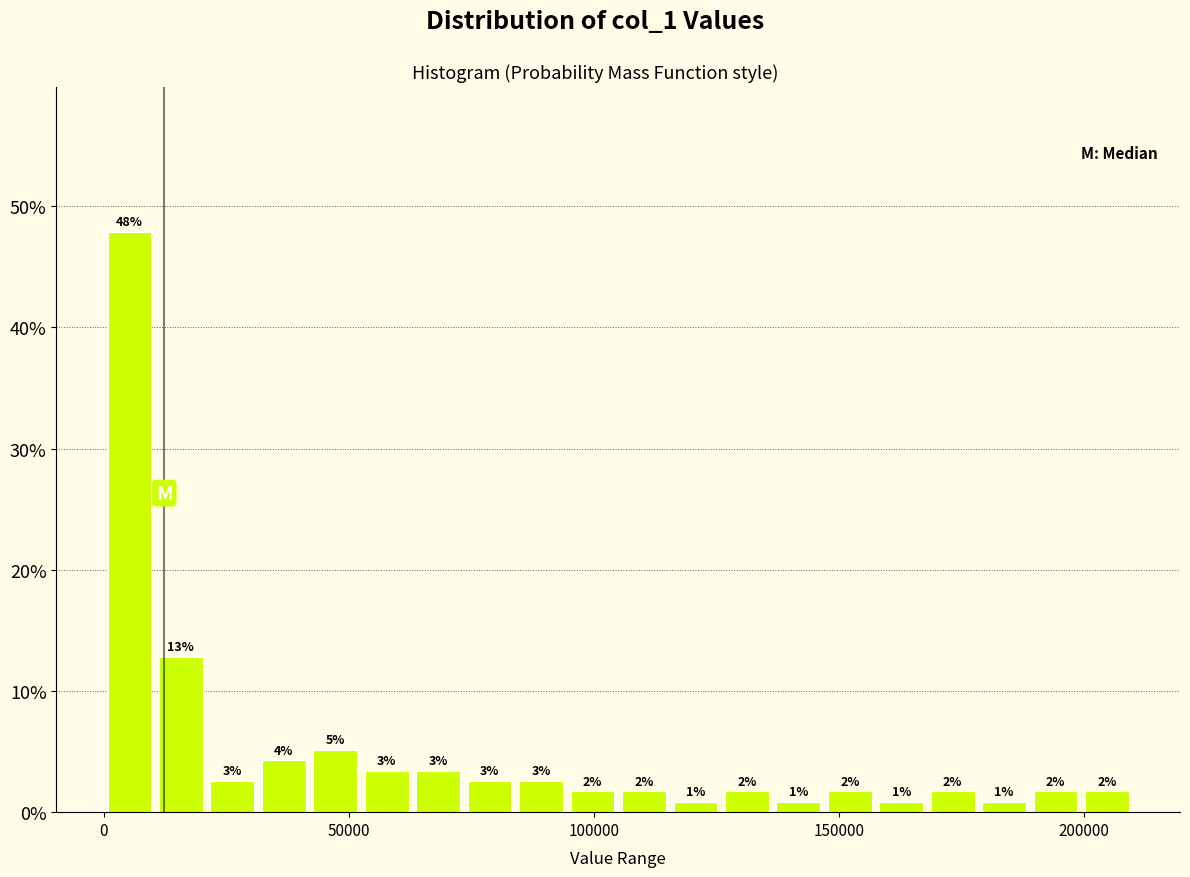

Around what value on the x-axis is the tallest bar? Give the approximate position of its centre, as read against the axis.

5000